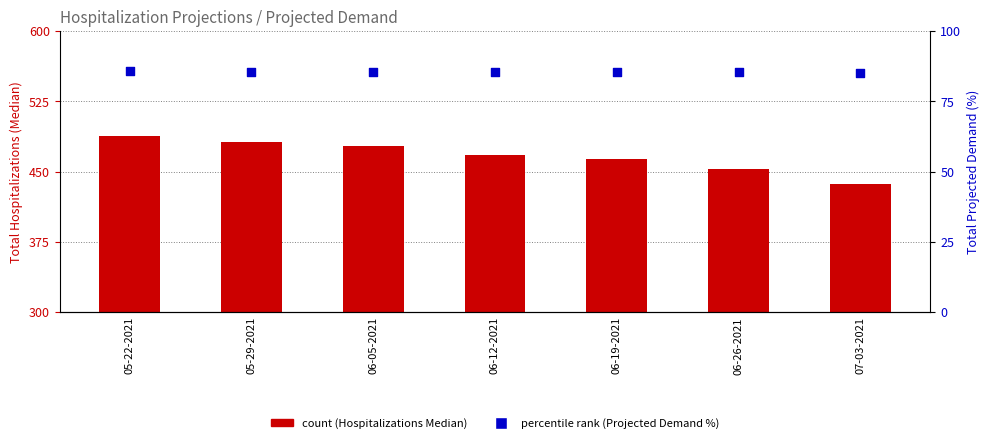

Which series contains the highest Y value?

Total Hospitalizations (Median)